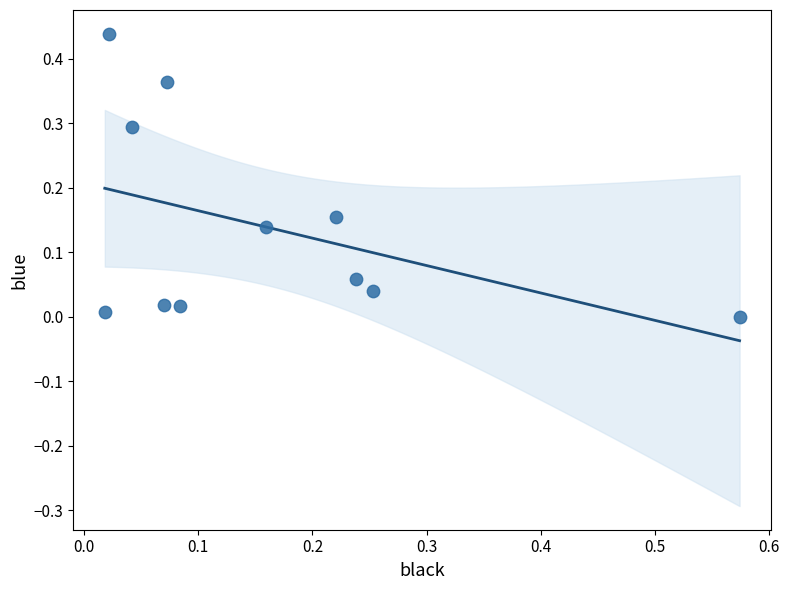

What is the range of X values (max minus min)?

0.6